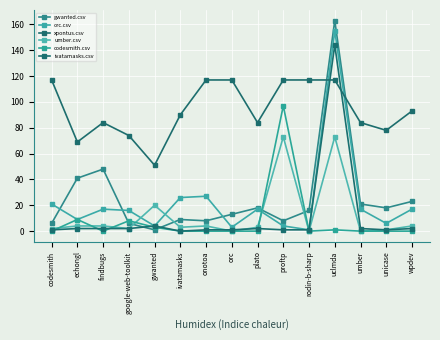

The umber.csv series shows 3 at plato. True or false?

True